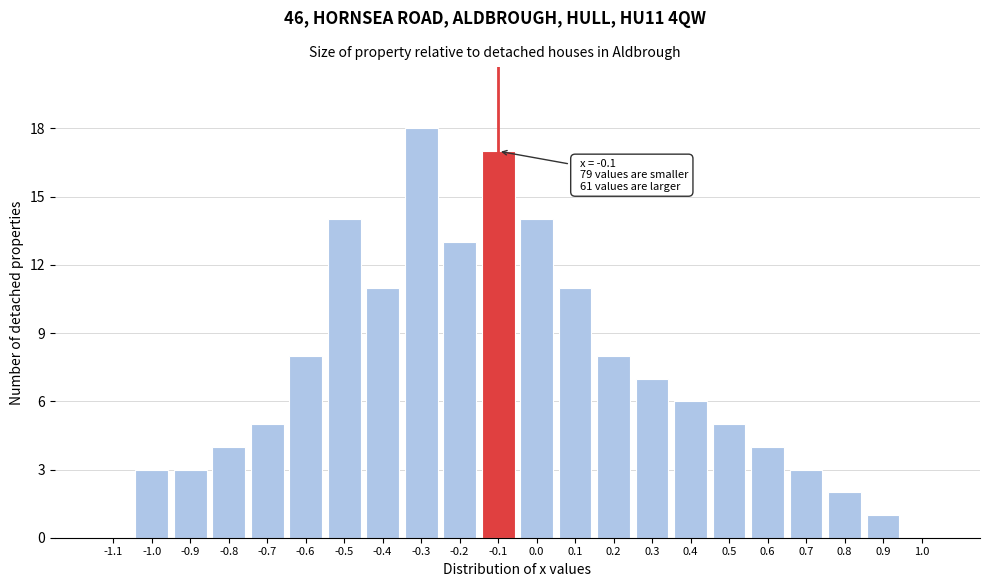

Reading right to left, transcribe all the data shown in this chart.

1.0=0	0.9=1	0.8=2	0.7=3	0.6=4	0.5=5	0.4=6	0.3=7	0.2=8	0.1=11	0.0=14	-0.1=17	-0.2=13	-0.3=18	-0.4=11	-0.5=14	-0.6=8	-0.7=5	-0.8=4	-0.9=3	-1.0=3	-1.1=0